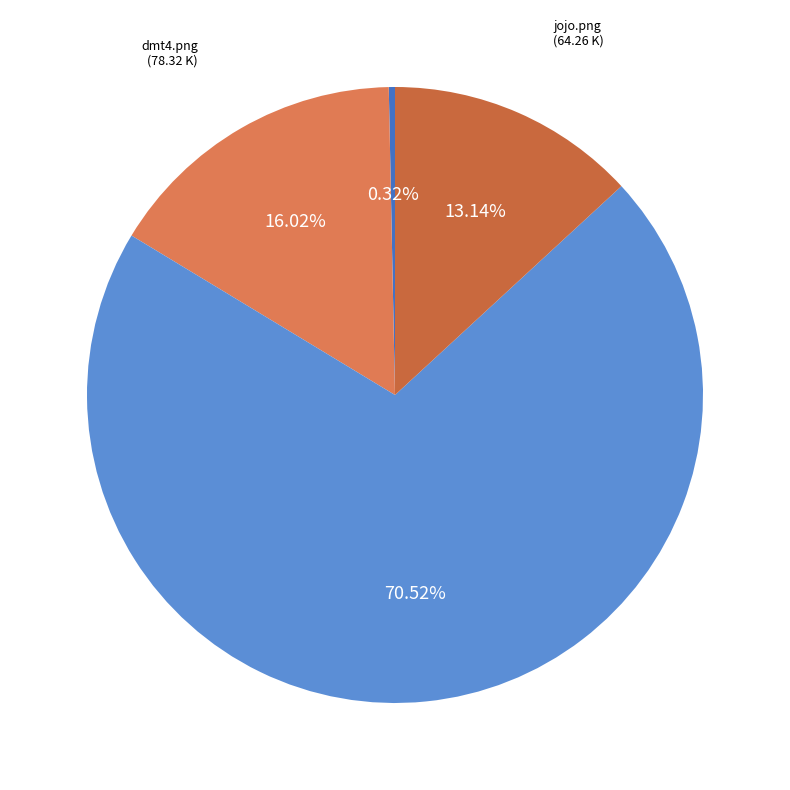

Does DMT NFO, Read before Playing.txt represent more than half of the total?

No